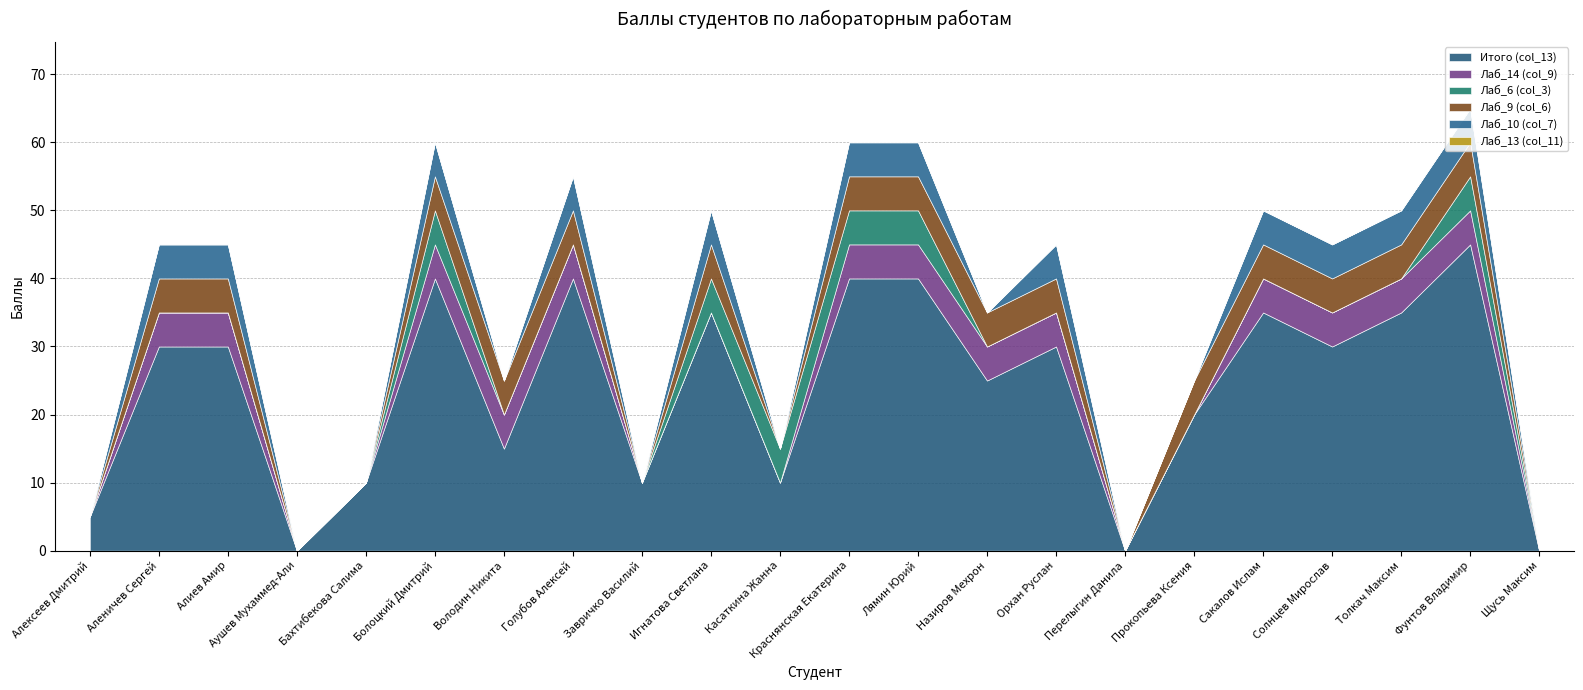

What is the sum of the Лаб_6 (col_3) values at Игнатова Светлана and Бахтибекова Салима?

5